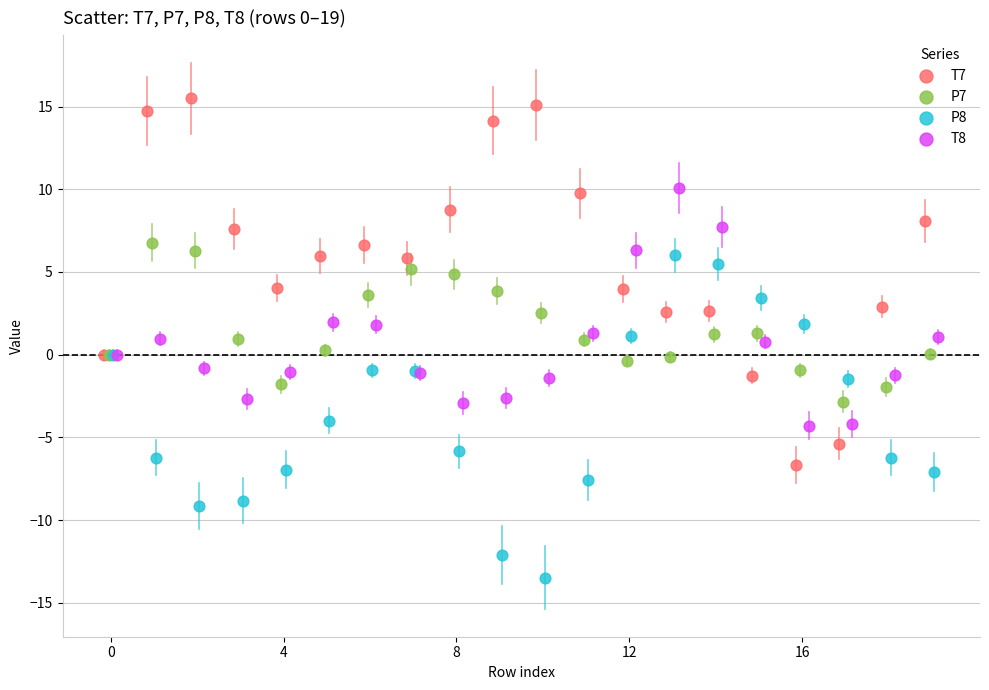

Which series contains the lowest Y value?

P8